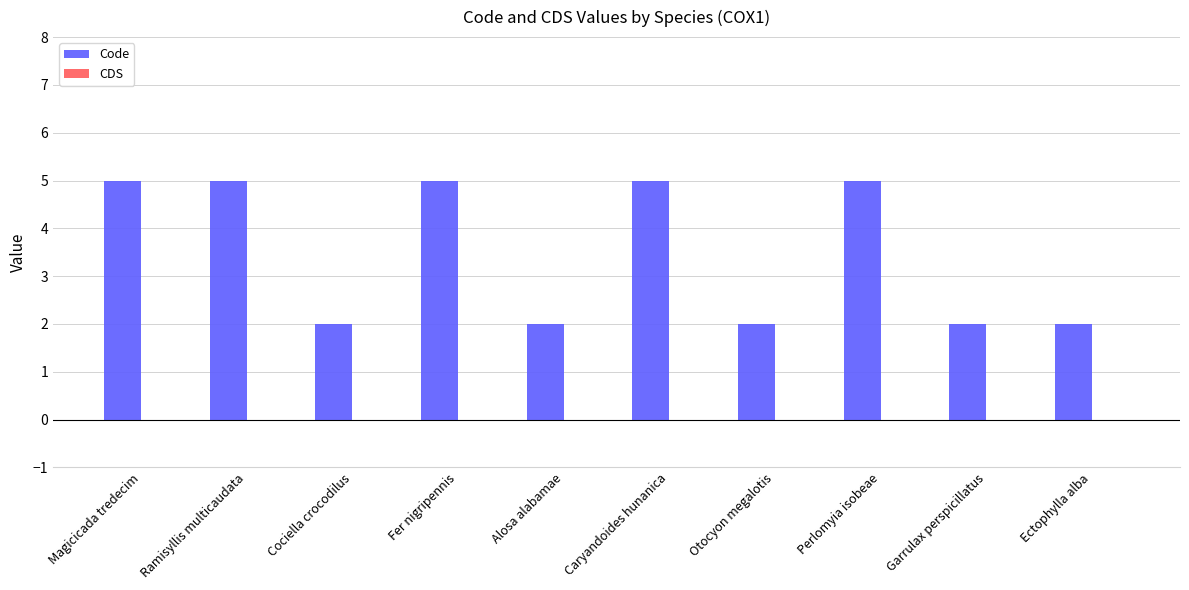

Is it true that the value at Garrulax perspicillatus is 3?

False